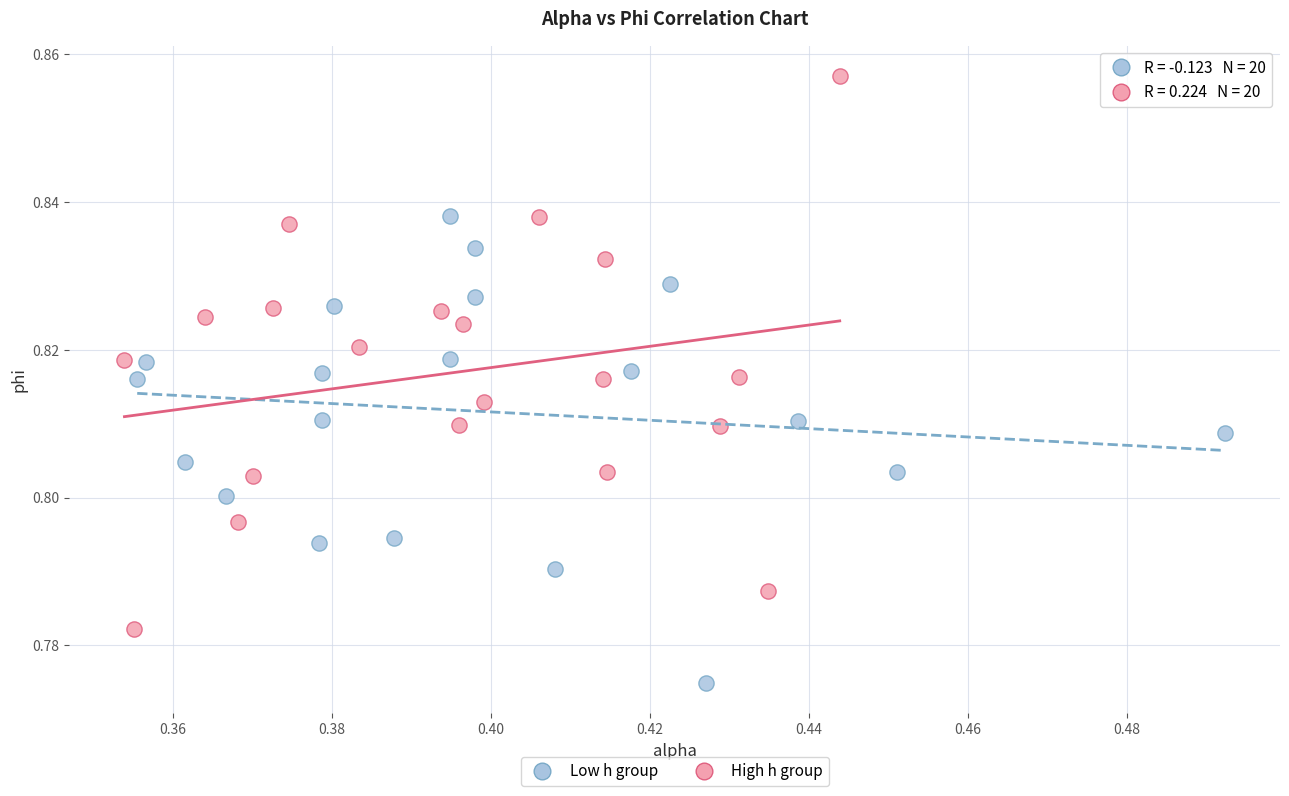

Which series contains the lowest Y value?

Low h group